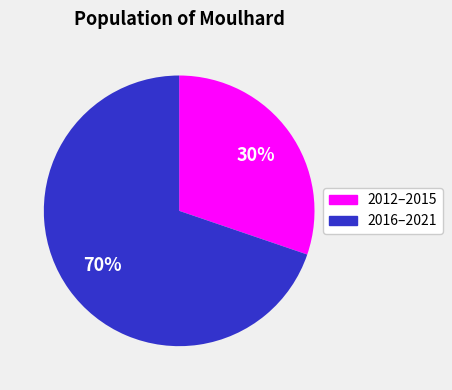

Does any single category account for the majority?

Yes